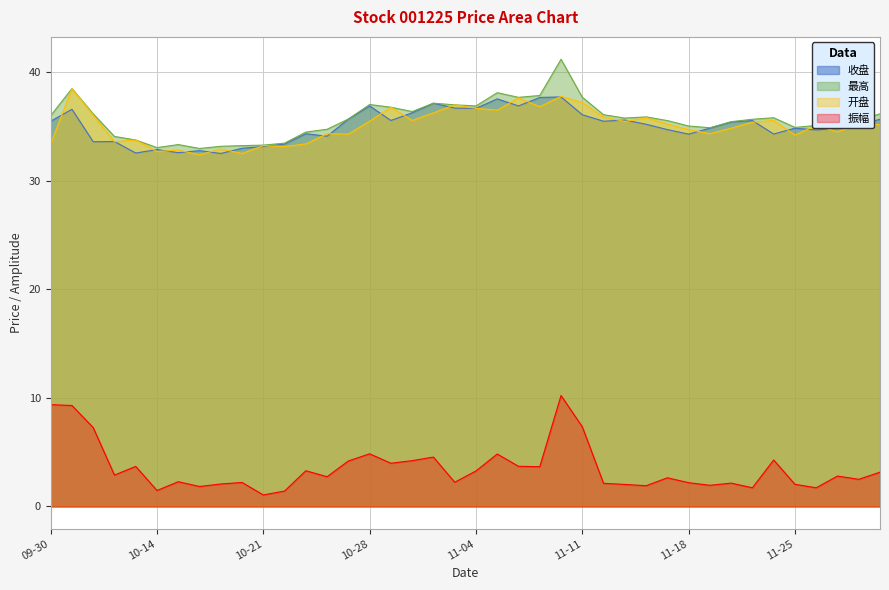

What is the minimum value shown in the chart?

1.1